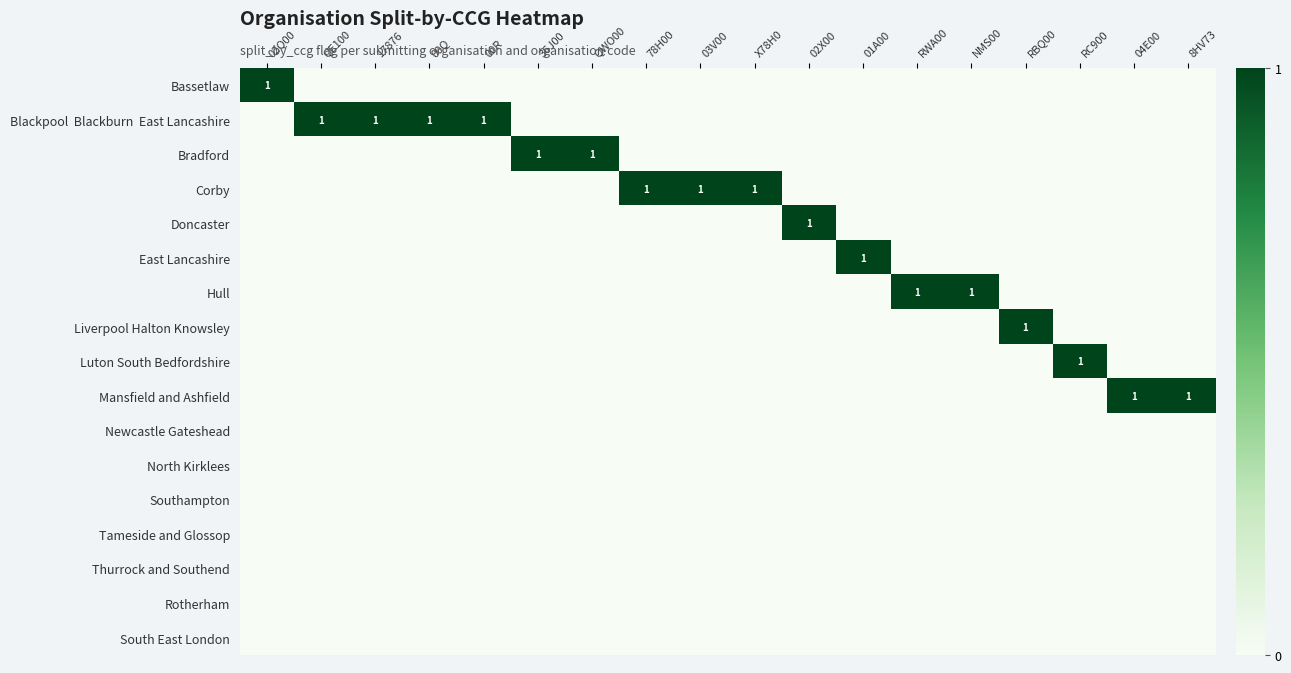

List the series in order of their peak value, highest first.

Bassetlaw, Blackpool Blackburn East Lancashire, Bradford, Corby, Doncaster, East Lancashire, Hull, Liverpool Halton Knowsley, Luton South Bedfordshire, Mansfield and Ashfield, Newcastle Gateshead, North Kirklees, Southampton, Tameside and Glossop, Thurrock and Southend, Rotherham, South East London